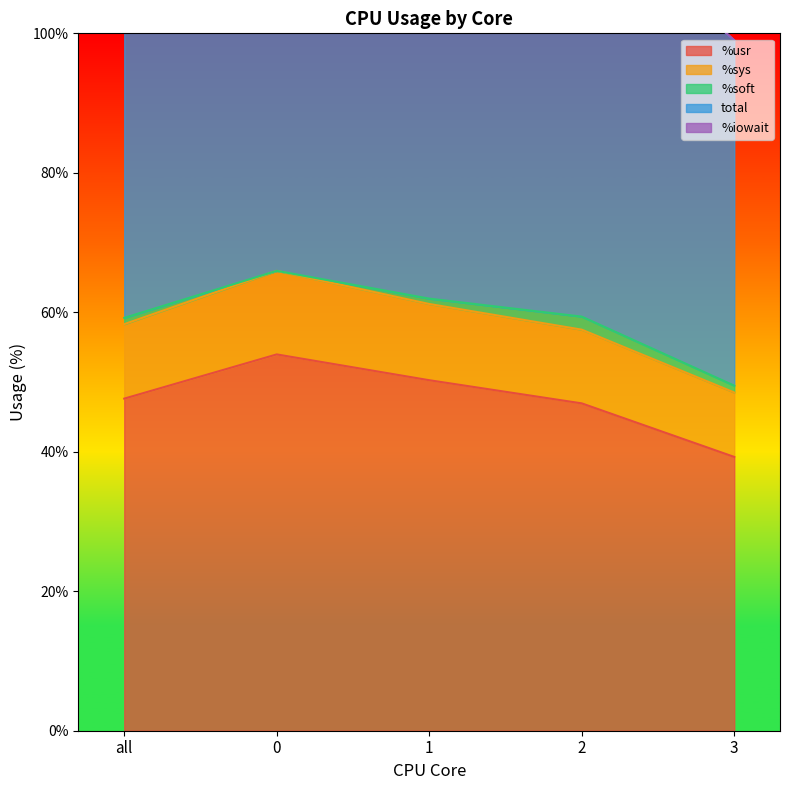

Reading left to right, what are all the values shown in this chart?

%usr: all=47.6	0=54.0	1=50.3	2=46.9	3=39.3
%sys: all=58.3	0=65.9	1=61.2	2=57.5	3=48.5
total: all=118.4	0=131.9	1=123.9	2=118.8	3=99.0